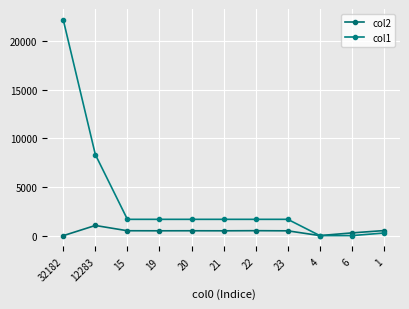

What is the label of the 4th point from the left?

19